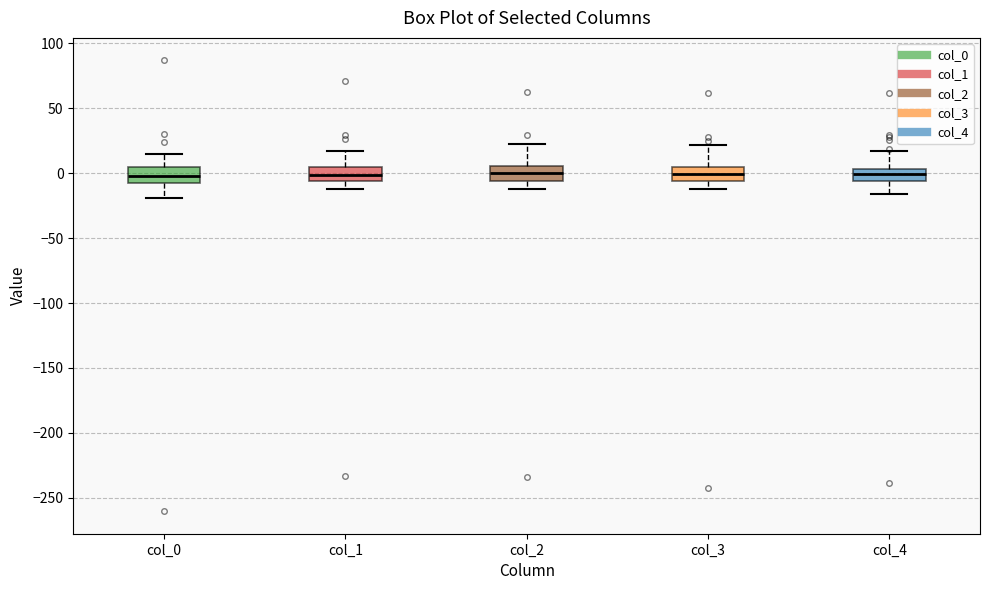

Reading left to right, transcribe this box plot: for each box, give where its median line is, the range the box spans, and where its two whiskers end, as read against the y-axis. The values are not printed on the chart, so give them approximately, as read against the axis.

col_0: median 0, box -10 to 5, whiskers -20 to 15
col_1: median 0, box -5 to 5, whiskers -10 to 15
col_2: median 0, box -5 to 5, whiskers -10 to 25
col_3: median 0, box -5 to 5, whiskers -10 to 20
col_4: median 0, box -5 to 5, whiskers -15 to 15